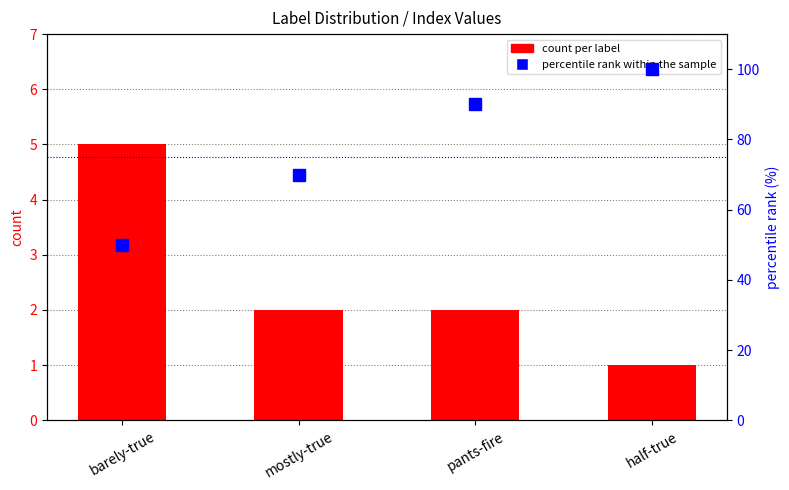

Which series has the widest spread of values?

percentile rank within the sample